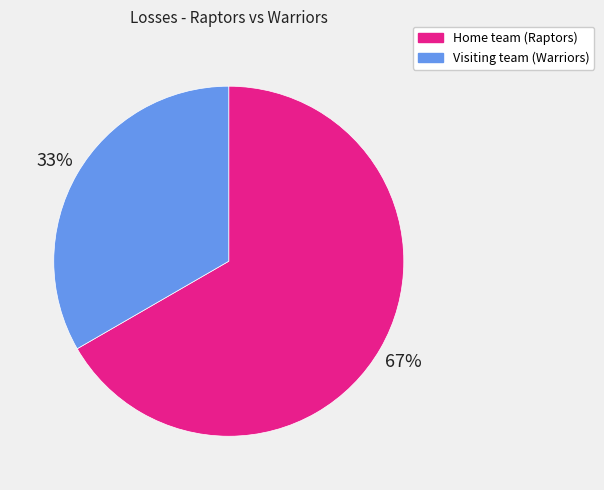

To the nearest percent, what is the combined percentage of Visiting team (Warriors) and Home team (Raptors)?

100%